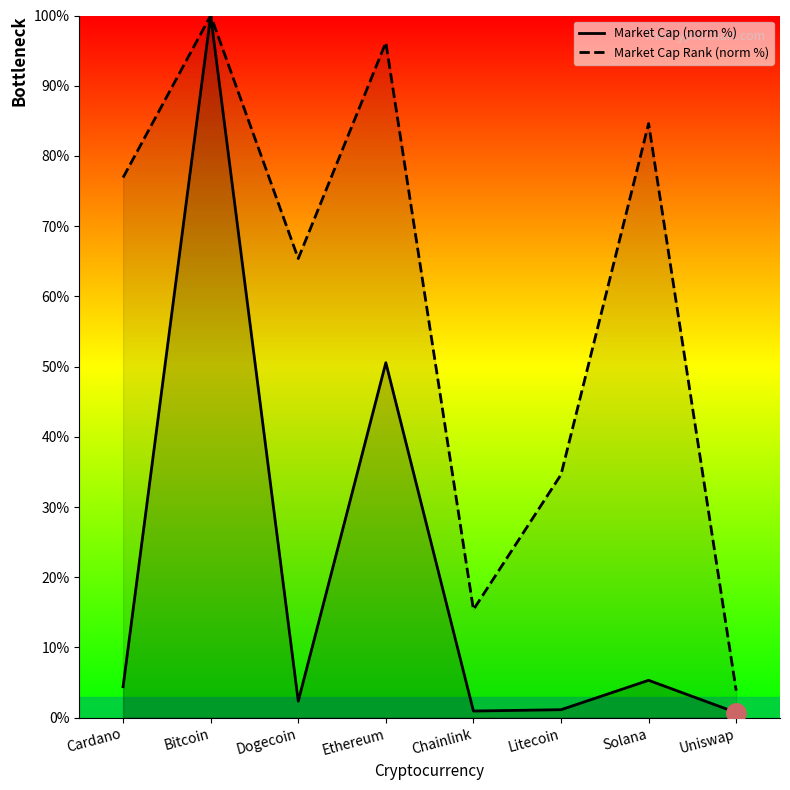

True or false: the data shows 100.0 at Bitcoin.

True